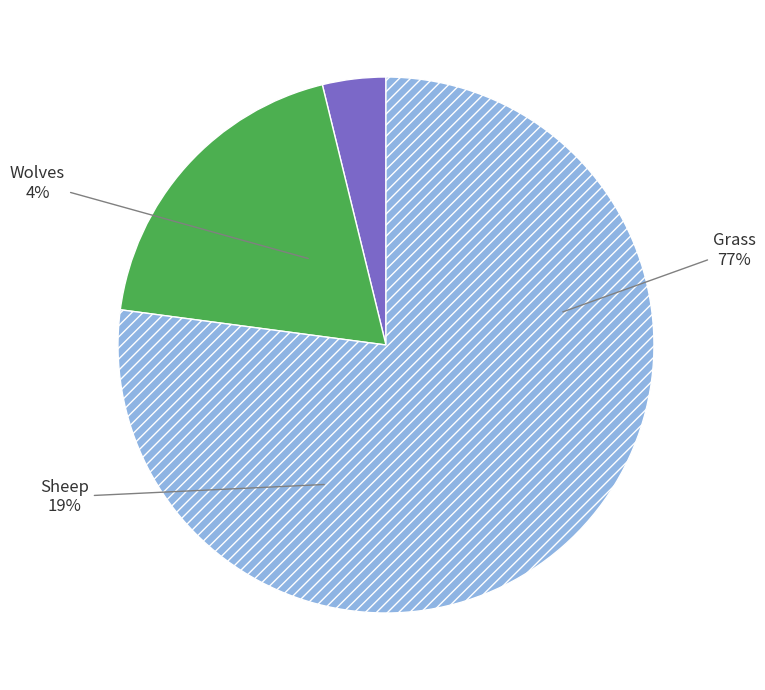

What percentage do Sheep and Wolves together represent?

22.9%